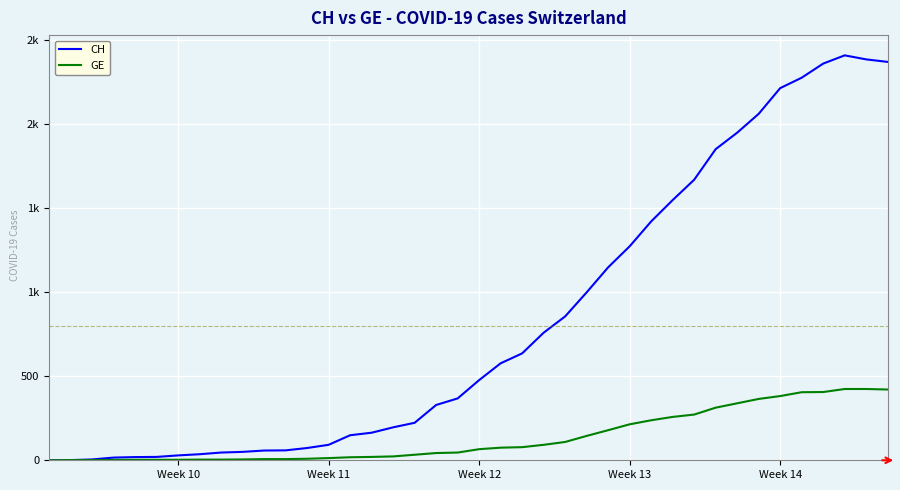

Does the chart display data point markers on the line(s)?

No